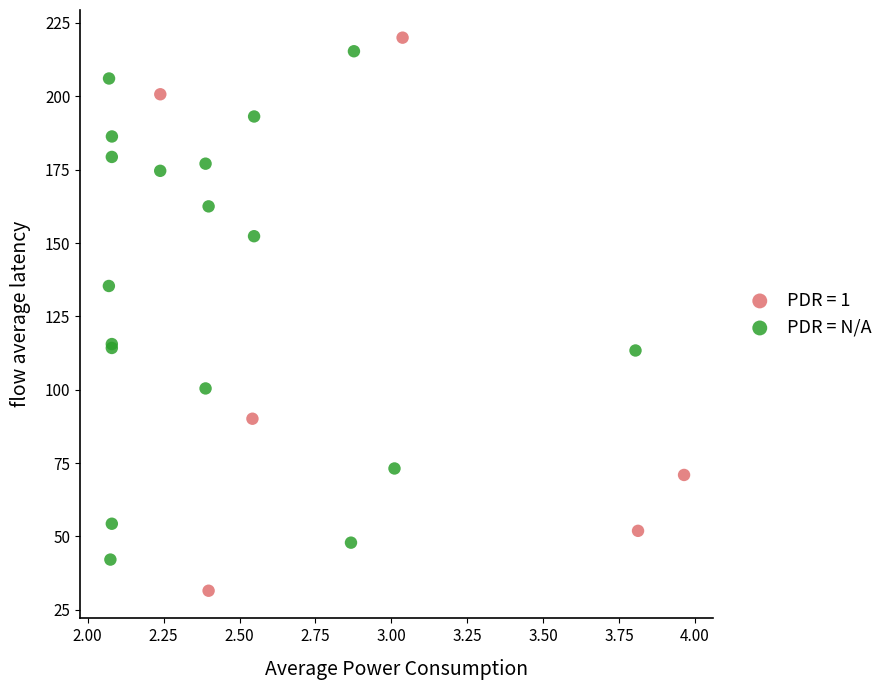

Which series has the largest Y range (max minus min)?

PDR = 1